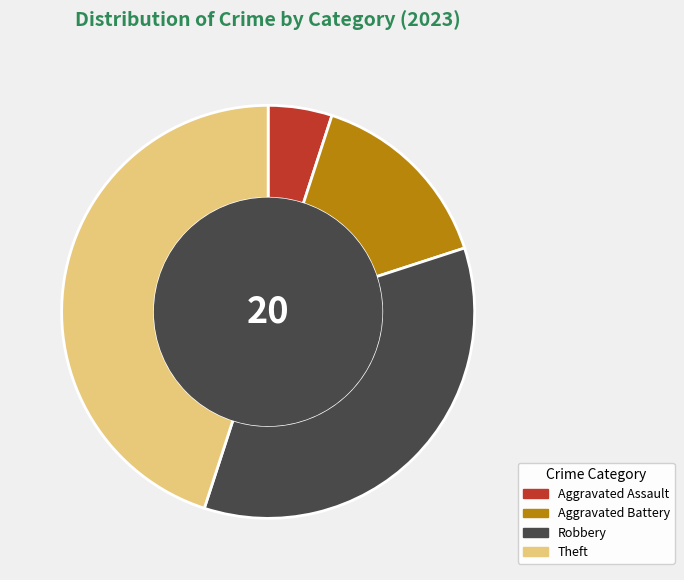

Does any single category account for the majority?

No